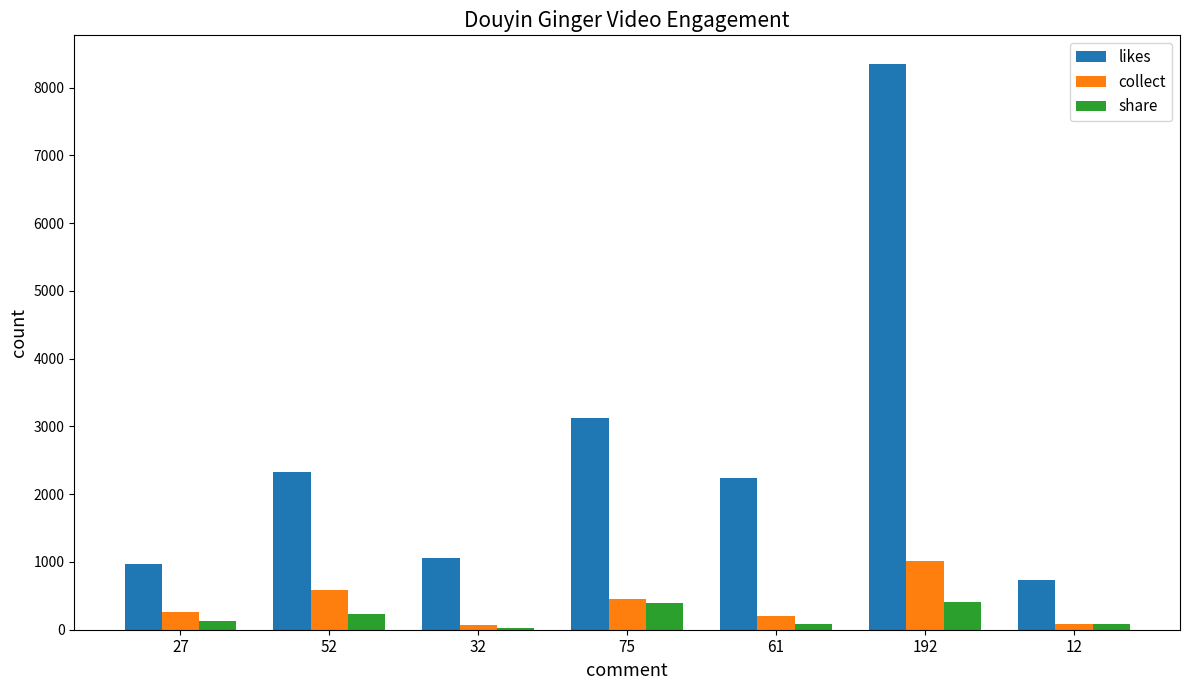

At which category is the sum across all series the highest?

192